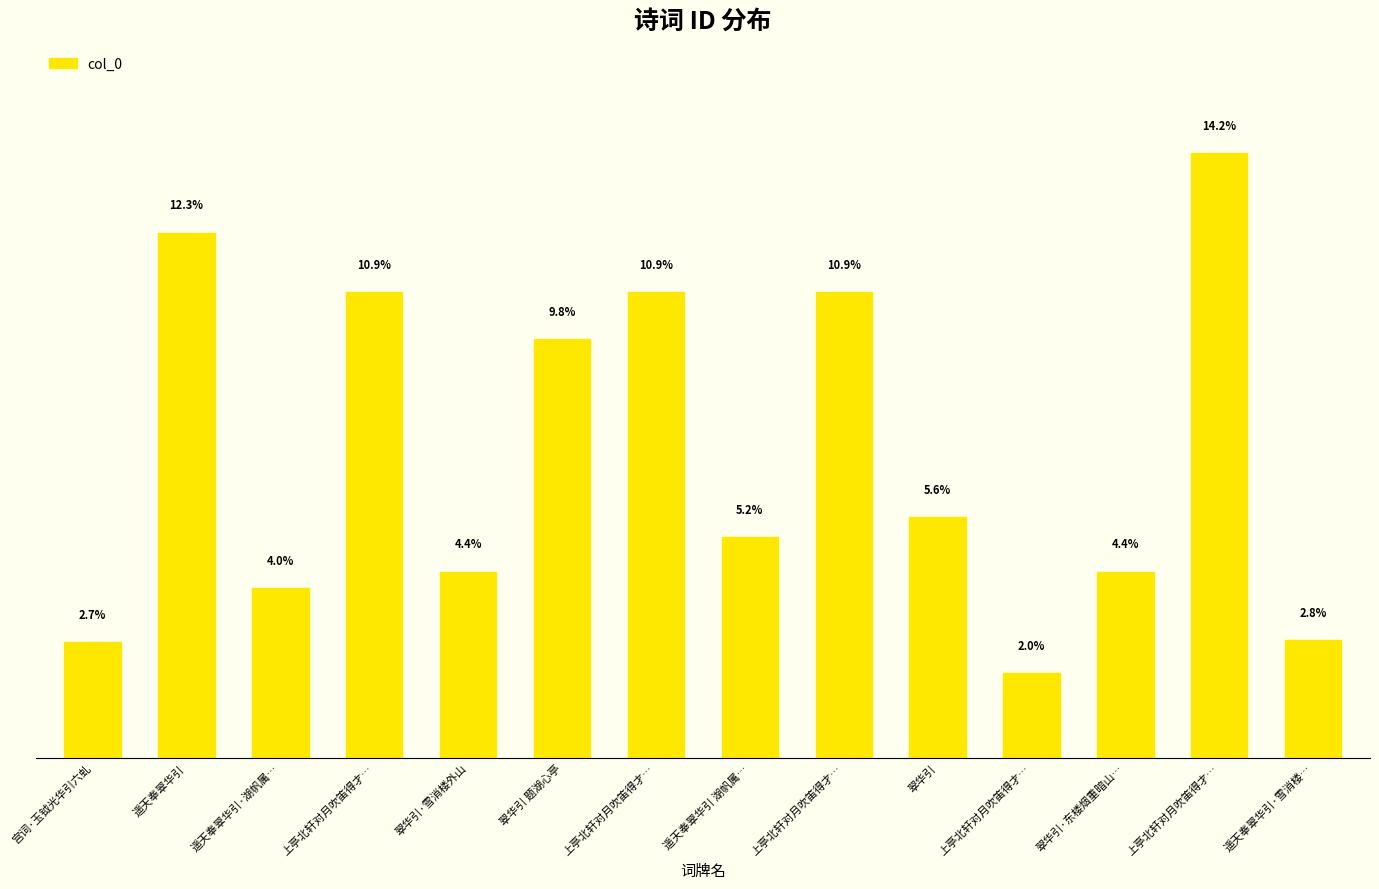

List the labels in order of value, largest first.

上亭北轩对月吹笛得才…, 遥天奉翠华引, 上亭北轩对月吹笛得才…, 上亭北轩对月吹笛得才…, 上亭北轩对月吹笛得才…, 翠华引 题湖心亭, 翠华引, 遥天奉翠华引 湖帆属…, 翠华引·雪消楼外山, 翠华引·东楼烟重暗山…, 遥天奉翠华引·湖帆属…, 遥天奉翠华引·雪消楼…, 宫词·玉钺光华引六虬, 上亭北轩对月吹笛得才…